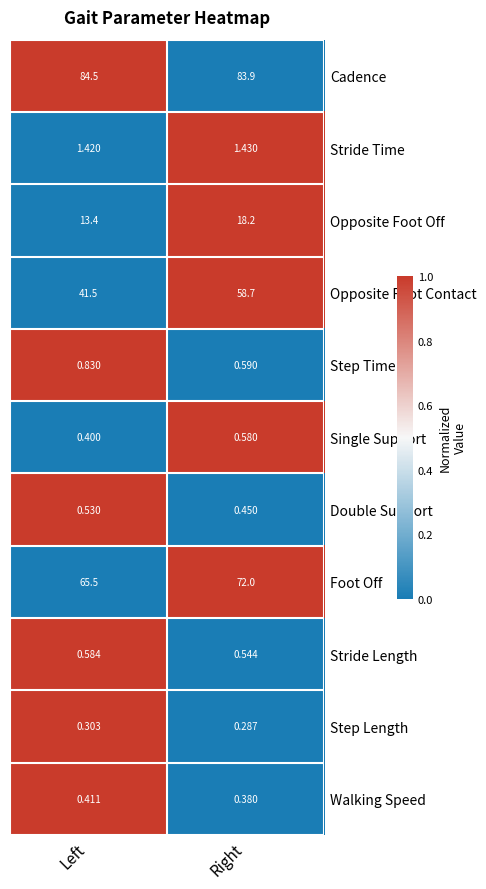

At which label does Stride Time reach its peak?

Right